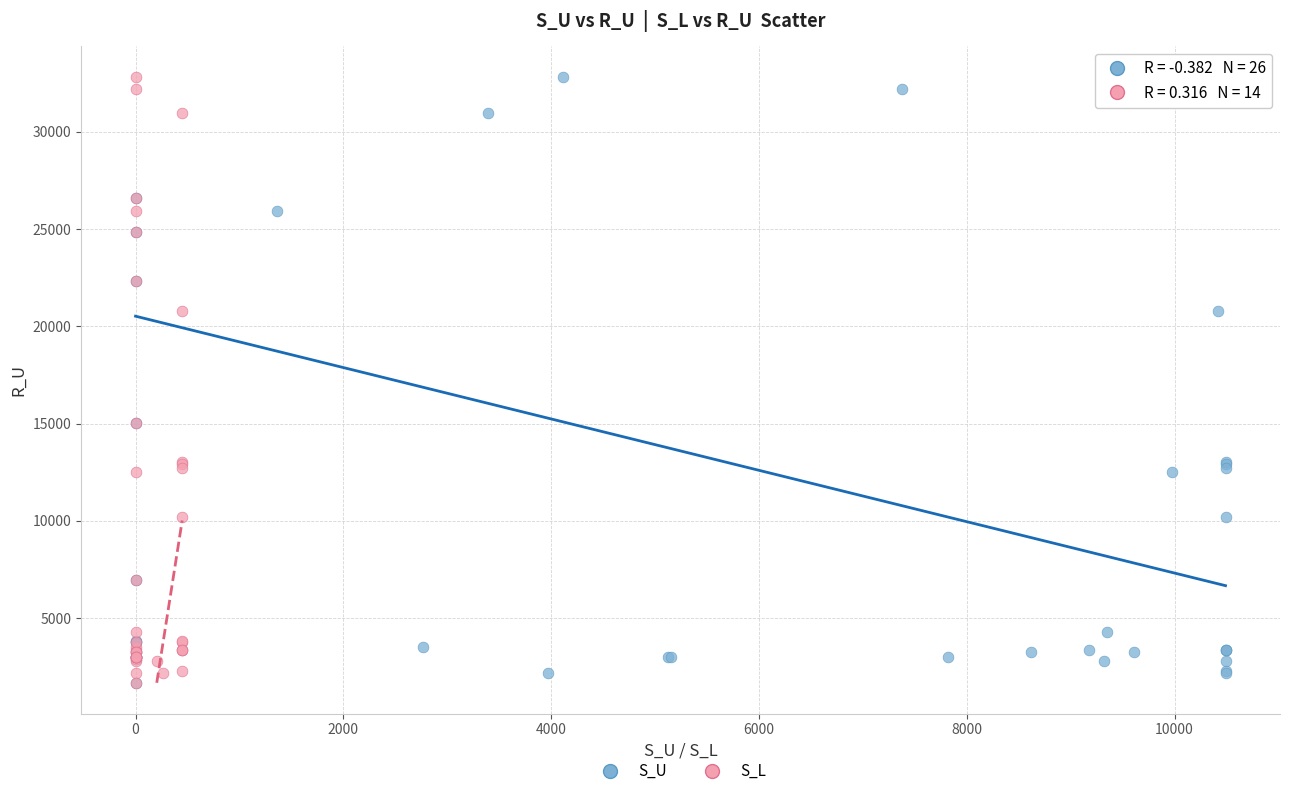

What are all the series names shown in the legend?

S_U, S_L